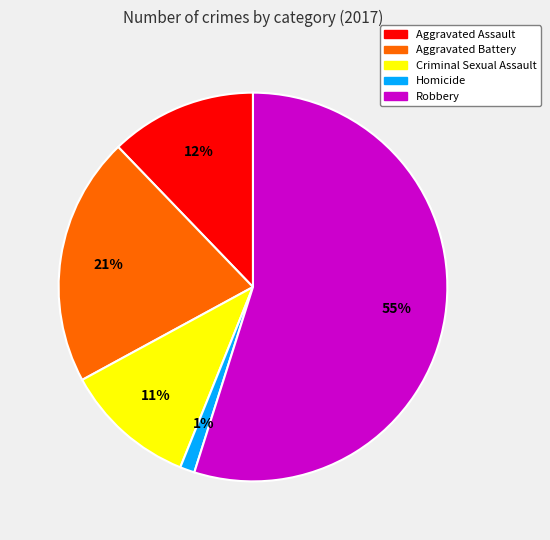

How many segments does this pie chart have?

5